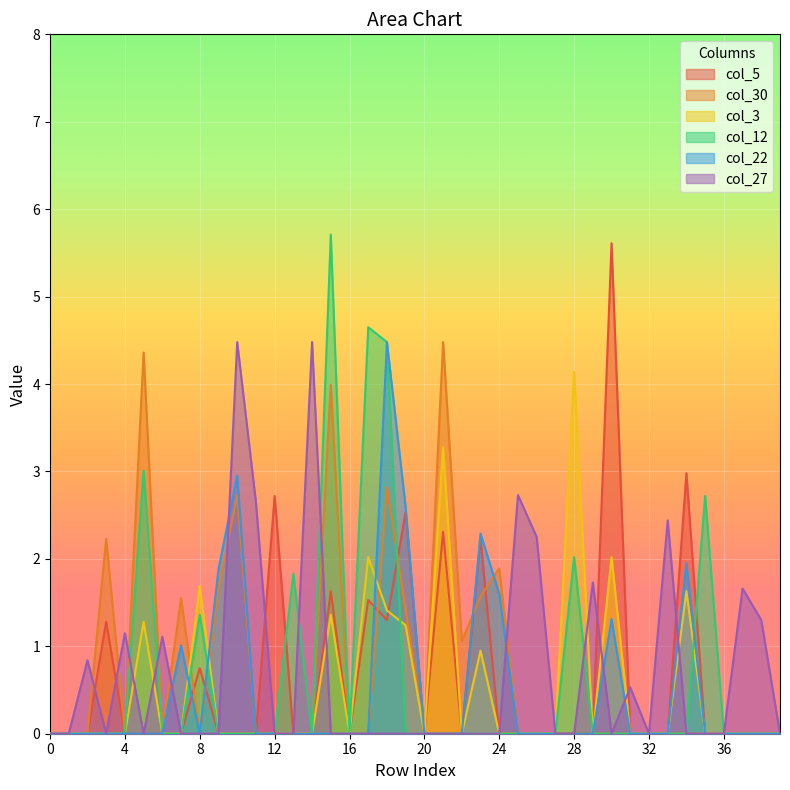

Reading right to left, list all the values displayed in this chart.

col_5: 0.0	0.0	0.0	0.0	0.0	3.0	0.0	0.0	0.0	5.6	0.0	0.0	0.0	0.0	0.0	0.0	2.2	0.0	2.3	0.0	2.5	1.3	1.5	0.0	1.6	0.0	0.0	2.7	0.0	0.0	0.0	0.8	0.0	0.0	0.0	0.0	1.3	0.0	0.0	0.0
col_30: 0.0	0.0	0.0	0.0	0.0	0.0	0.0	0.0	0.0	0.0	0.0	0.0	0.0	0.0	0.0	1.9	1.6	1.1	4.5	0.0	1.4	2.8	0.0	0.0	4.0	0.0	0.0	0.0	0.0	2.7	1.7	0.0	1.6	0.0	4.4	0.0	2.2	0.0	0.0	0.0
col_3: 0.0	0.0	0.0	0.0	0.0	1.6	0.0	0.0	0.0	2.0	0.0	4.1	0.0	0.0	0.0	0.0	0.9	0.0	3.3	0.0	1.2	1.4	2.0	0.0	1.4	0.0	0.0	0.0	0.0	0.0	0.0	1.7	0.0	0.0	1.3	0.0	0.0	0.0	0.0	0.0
col_12: 0.0	0.0	0.0	0.0	2.7	0.0	0.0	0.0	0.0	0.0	0.0	2.0	0.0	0.0	0.0	0.0	0.0	0.0	0.0	0.0	0.0	4.5	4.7	0.0	5.7	0.0	1.8	0.0	0.0	0.0	0.0	1.4	0.0	0.0	3.0	0.0	0.0	0.0	0.0	0.0
col_22: 0.0	0.0	0.0	0.0	0.0	1.9	0.0	0.0	0.0	1.3	0.0	0.0	0.0	0.0	0.0	1.6	2.3	0.0	0.0	0.0	2.6	4.5	0.0	0.0	0.0	0.0	0.0	0.0	0.0	3.0	1.9	0.0	1.0	0.0	0.0	0.0	0.0	0.0	0.0	0.0
col_27: 0.0	1.3	1.7	0.0	0.0	0.0	2.4	0.0	0.5	0.0	1.7	0.0	0.0	2.2	2.7	0.0	0.0	0.0	0.0	0.0	0.0	0.0	0.0	0.0	0.0	4.5	0.0	0.0	2.6	4.5	0.0	0.0	0.0	1.1	0.0	1.1	0.0	0.8	0.0	0.0